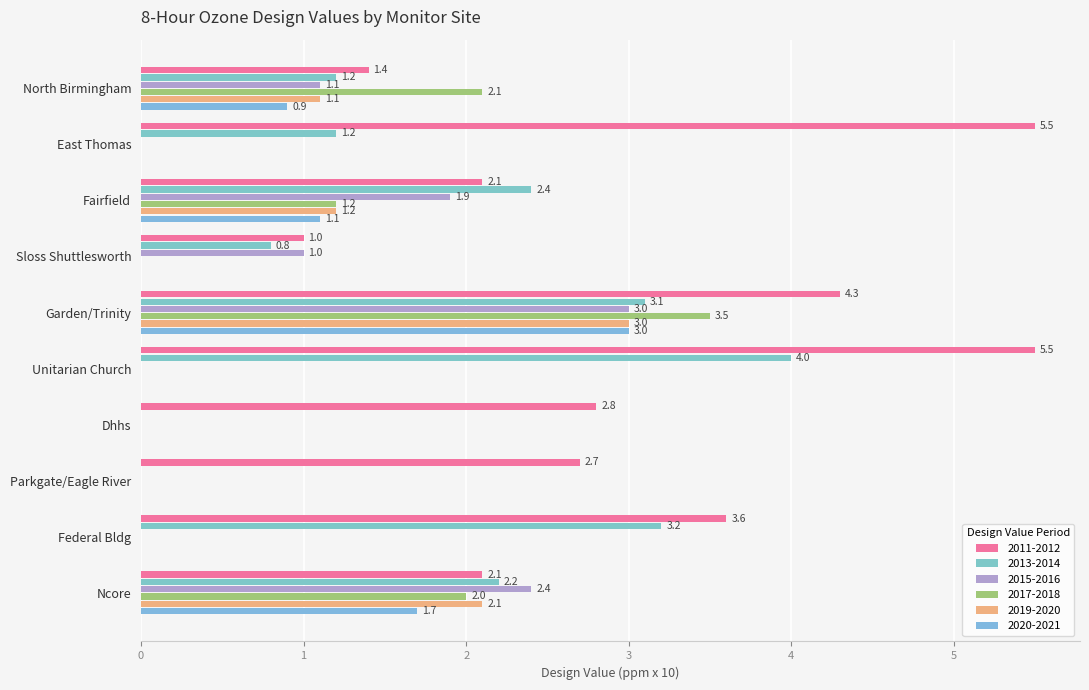

What is the label of the 3rd bar from the right?

Parkgate/Eagle River